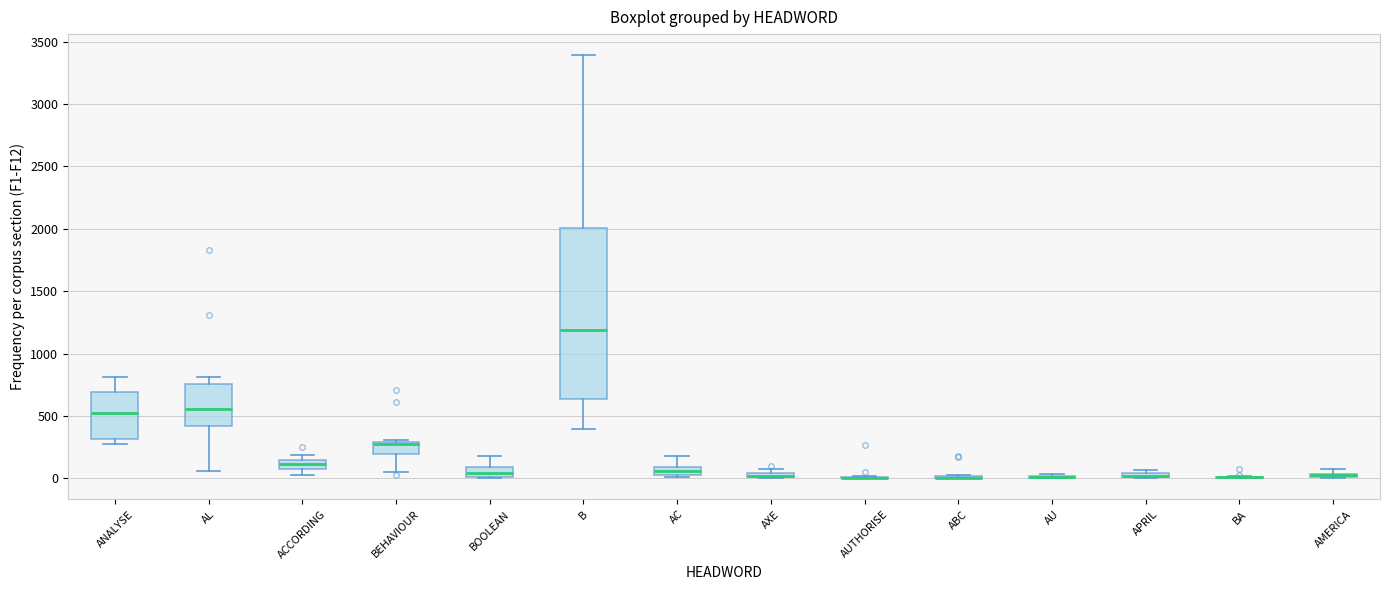

Where is the upper edge of the box for BEHAVIOUR on the y-axis? The values are not printed on the chart, so give them approximately, as read against the axis.

300